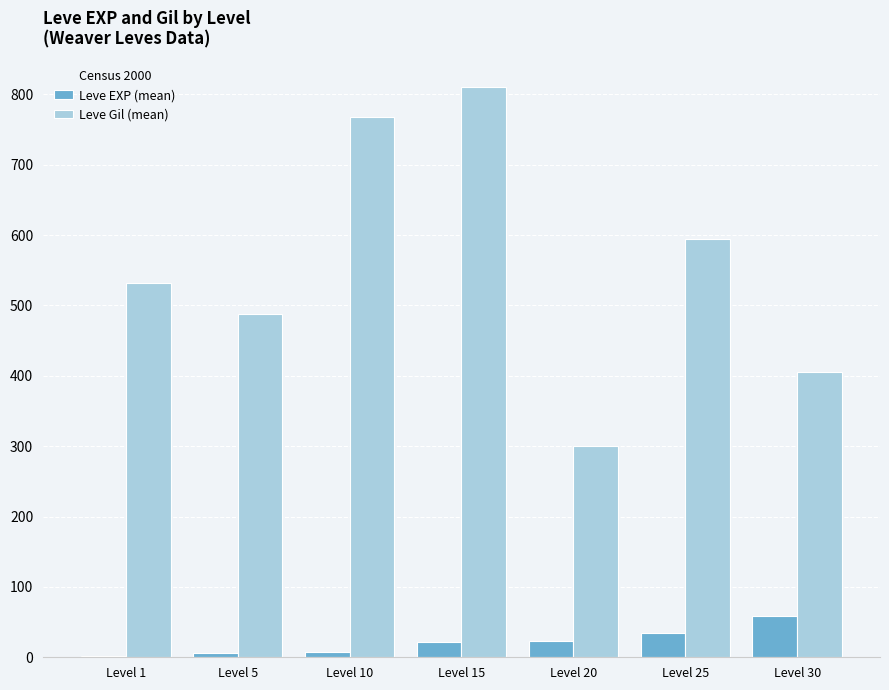

Which series changed the most between Level 20 and Level 25?

Leve Gil (mean)